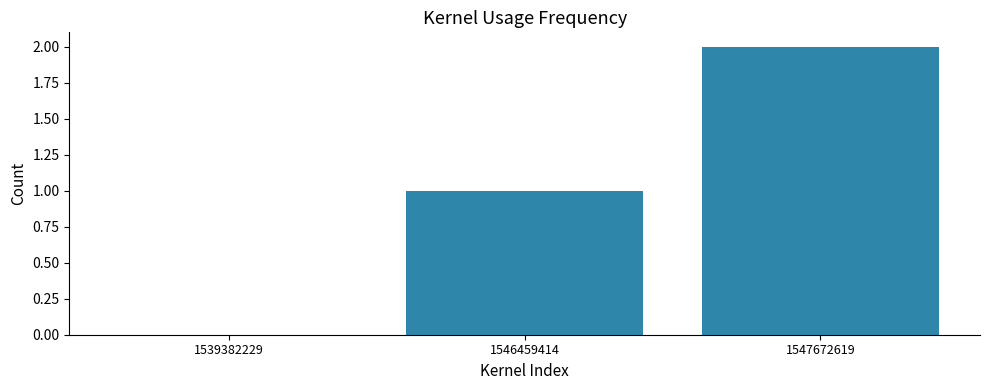

What is the change in value from 1539382229 to 1546459414?

+1